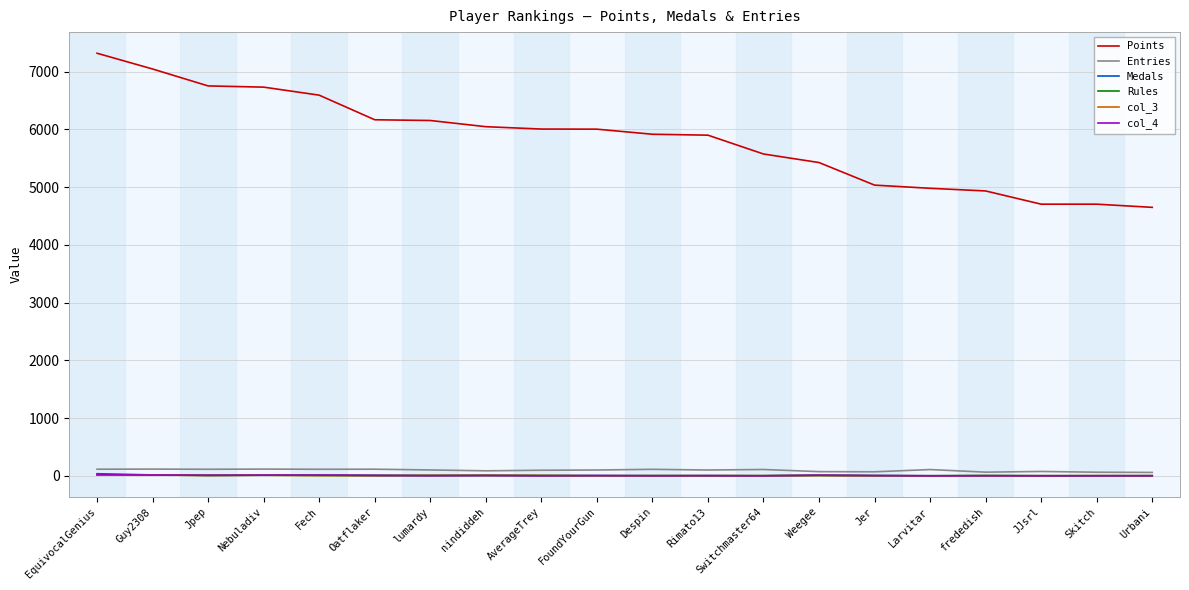

Between Oatflaker and Urbani, which series saw the biggest shift?

Points